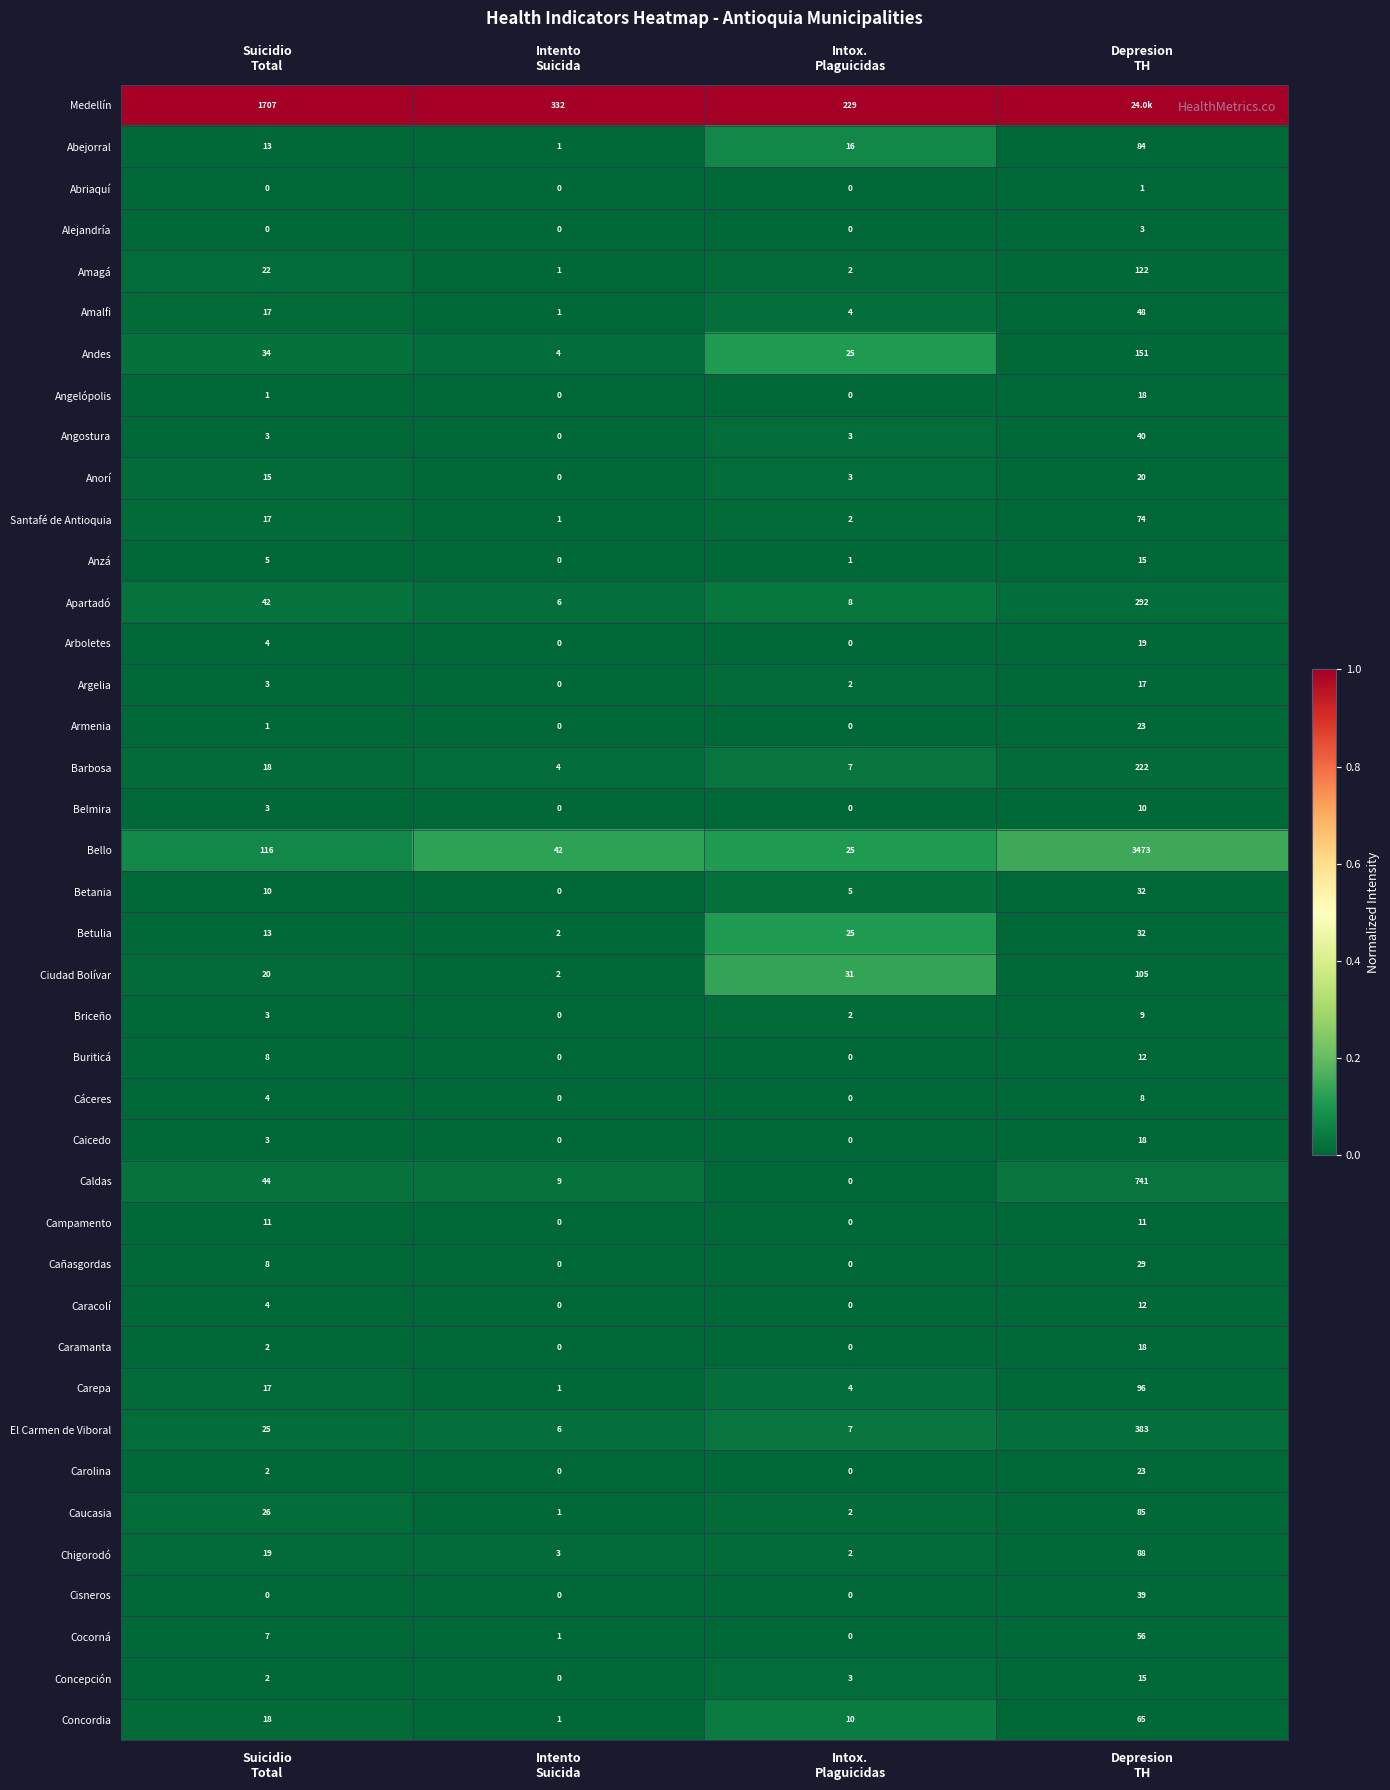

What is the average value of the Amalfi series?

18